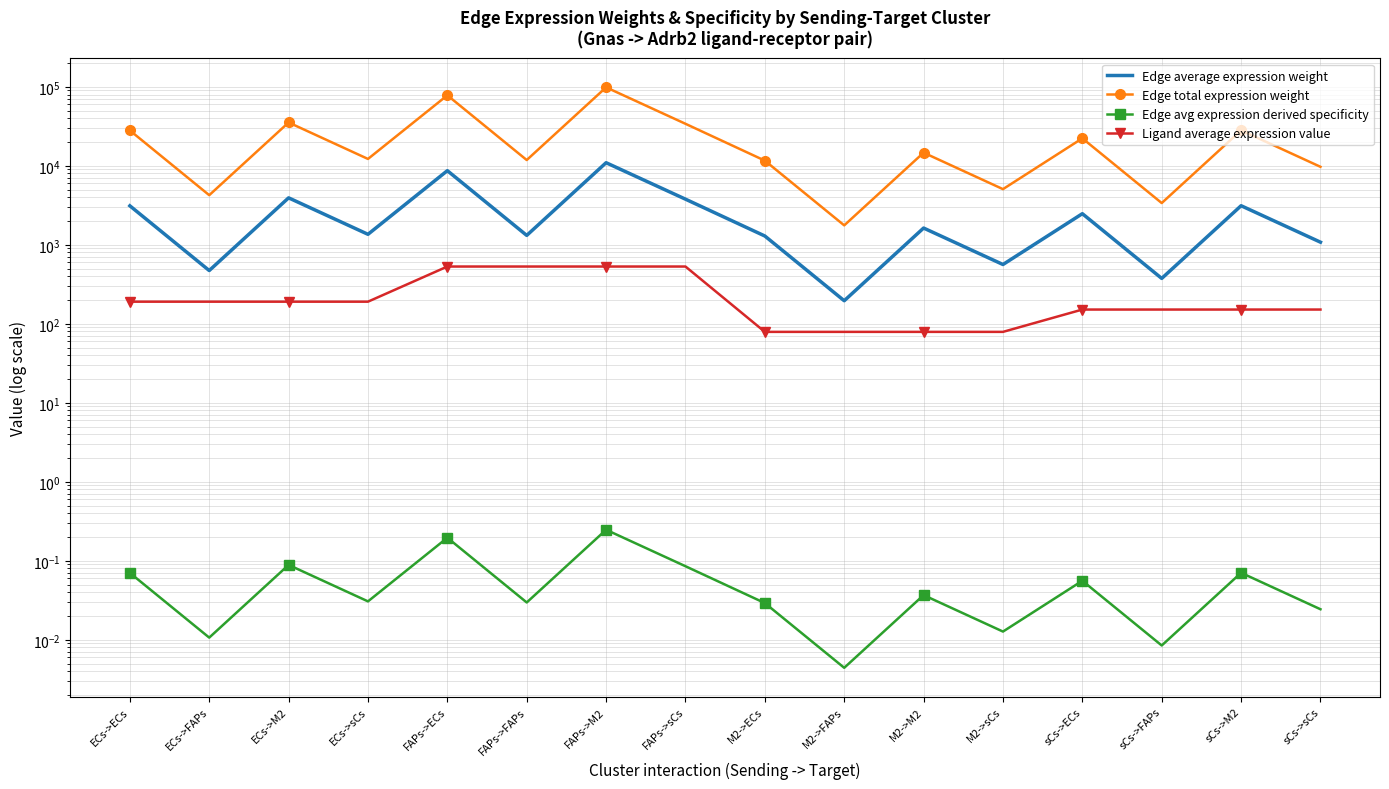

What is the spread (max minus min) of values at FAPs->M2?

98600.9